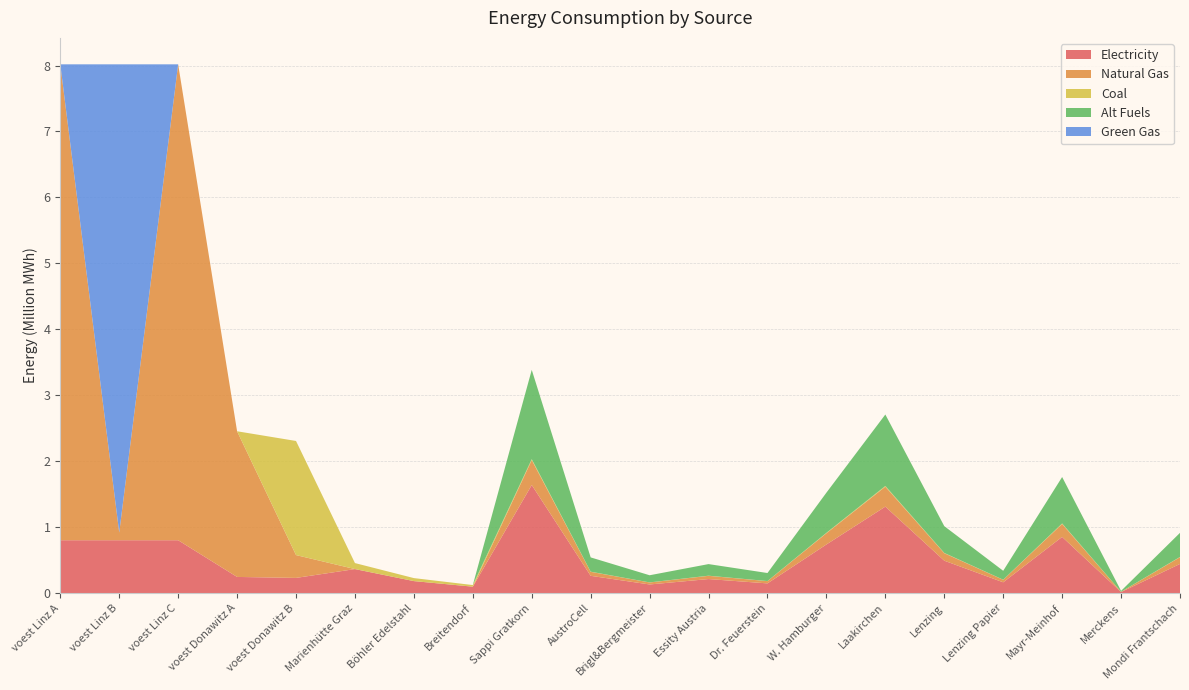

Reading right to left, transcribe all the data shown in this chart.

elec: Mondi Frantschach=442650.0	Merckens=16394.4	Mayr-Meinhof=852511.1	Lenzing Papier=163944.4	Lenzing=491833.3	Laakirchen=1311555.5	W. Hamburger=737750.0	Dr. Feuerstein=147550.0	Essity Austria=213127.8	Brigl&Bergmeister=131155.5	AustroCell=262311.1	Sappi Gratkorn=1639444.4	Breitendorf=97772.4	Böhler Edelstahl=182212.1	Marienhütte Graz=364424.3	voest Donawitz B=230705.7	voest Donawitz A=245431.6	voest Linz C=801844.9	voest Linz B=801844.9	voest Linz A=801844.9
NG: Mondi Frantschach=102034.1	Merckens=3779.0	Mayr-Meinhof=196510.2	Lenzing Papier=37790.4	Lenzing=113371.3	Laakirchen=302323.4	W. Hamburger=170056.9	Dr. Feuerstein=34011.4	Essity Austria=49127.6	Brigl&Bergmeister=30232.3	AustroCell=60464.7	Sappi Gratkorn=377904.3	Breitendorf=0.0	Böhler Edelstahl=0.0	Marienhütte Graz=0.0	voest Donawitz B=346058.6	voest Donawitz A=2208884.5	voest Linz C=7216604.0	voest Linz B=116226.1	voest Linz A=7216604.0
coal: Mondi Frantschach=3765.1	Merckens=139.4	Mayr-Meinhof=7251.3	Lenzing Papier=1394.5	Lenzing=4183.4	Laakirchen=11155.9	W. Hamburger=6275.2	Dr. Feuerstein=1255.0	Essity Austria=1812.8	Brigl&Bergmeister=1115.6	AustroCell=2231.2	Sappi Gratkorn=13944.8	Breitendorf=24443.1	Böhler Edelstahl=45553.0	Marienhütte Graz=91106.1	voest Donawitz B=1730292.9	voest Donawitz A=0.0	voest Linz C=0.0	voest Linz B=0.0	voest Linz A=0.0
alt: Mondi Frantschach=365632.8	Merckens=13542.0	Mayr-Meinhof=704181.8	Lenzing Papier=135419.6	Lenzing=406258.7	Laakirchen=1083356.5	W. Hamburger=609388.1	Dr. Feuerstein=121877.6	Essity Austria=176045.4	Brigl&Bergmeister=108335.6	AustroCell=216671.3	Sappi Gratkorn=1354195.7	Breitendorf=0.0	Böhler Edelstahl=0.0	Marienhütte Graz=0.0	voest Donawitz B=0.0	voest Donawitz A=0.0	voest Linz C=0.0	voest Linz B=0.0	voest Linz A=0.0
GG: Mondi Frantschach=0.0	Merckens=0.0	Mayr-Meinhof=0.0	Lenzing Papier=0.0	Lenzing=0.0	Laakirchen=0.0	W. Hamburger=0.0	Dr. Feuerstein=0.0	Essity Austria=0.0	Brigl&Bergmeister=0.0	AustroCell=0.0	Sappi Gratkorn=0.0	Breitendorf=0.0	Böhler Edelstahl=0.0	Marienhütte Graz=0.0	voest Donawitz B=0.0	voest Donawitz A=0.0	voest Linz C=0.0	voest Linz B=7100377.9	voest Linz A=0.0